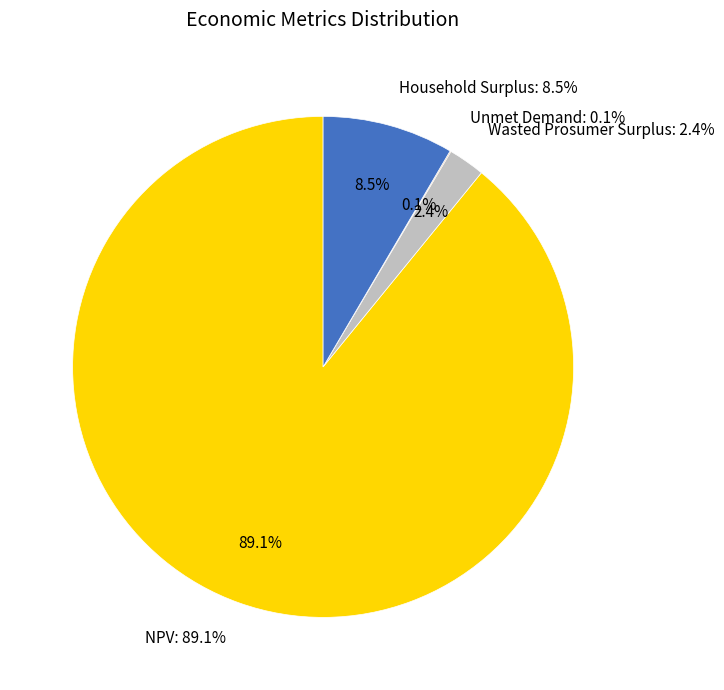

To the nearest percent, what is the combined percentage of Household Surplus and Wasted Prosumer Surplus?

11%